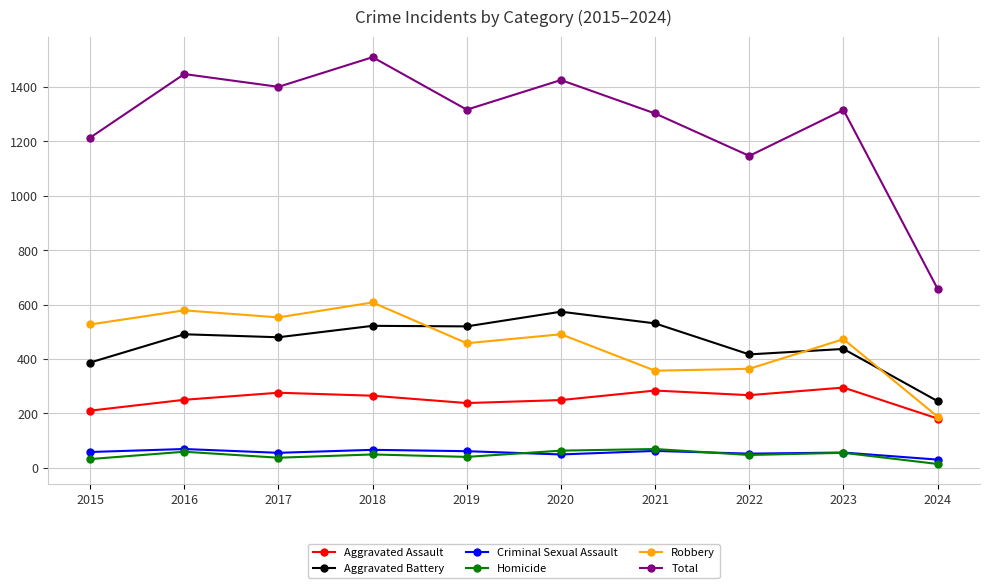

How many values in the Criminal Sexual Assault series are below 58?

5